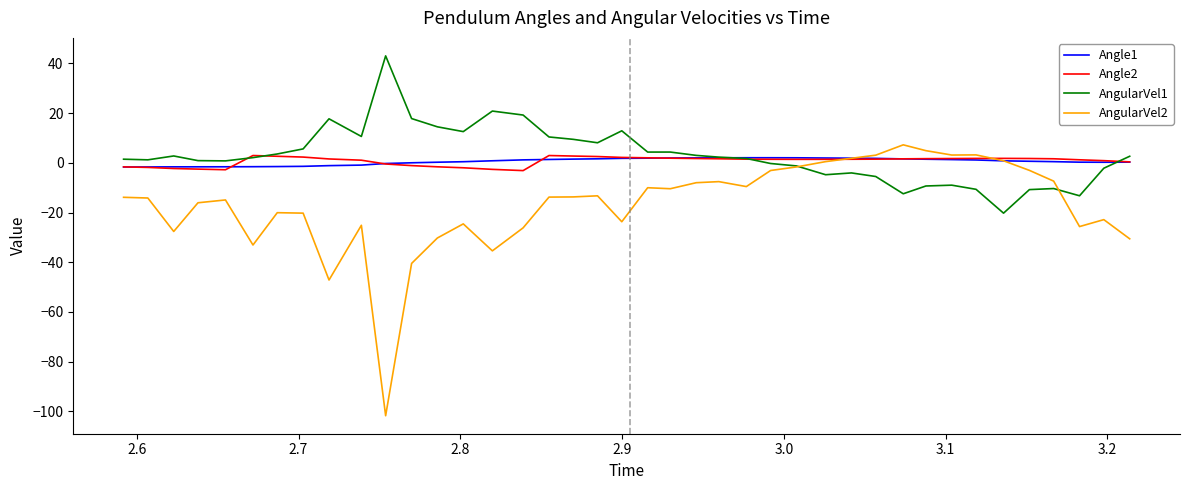

What is the maximum value for AngularVel1?

43.0